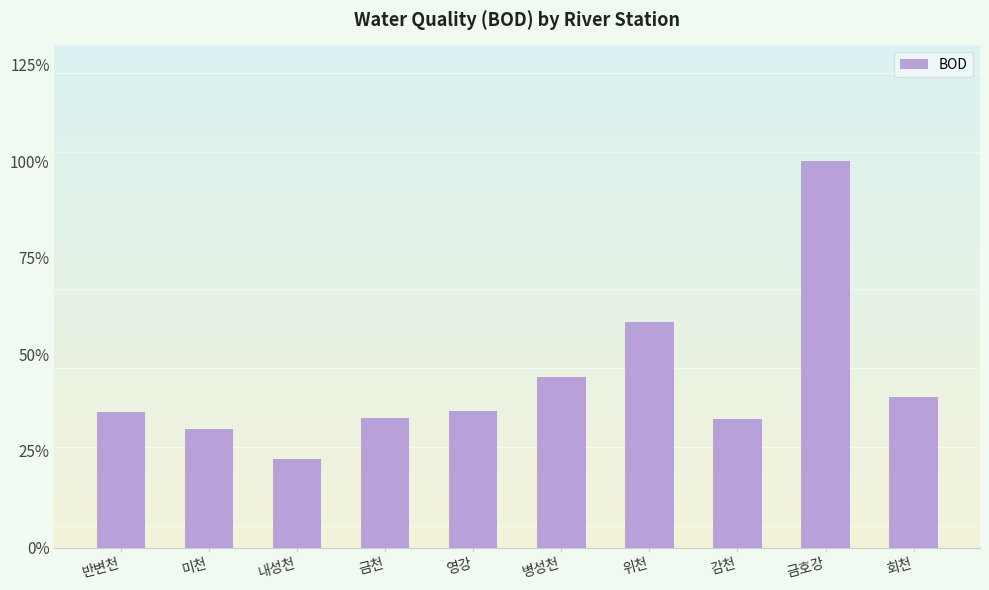

Approximately how many times larger is the value at 금호강 compared to 병성천?

2.3